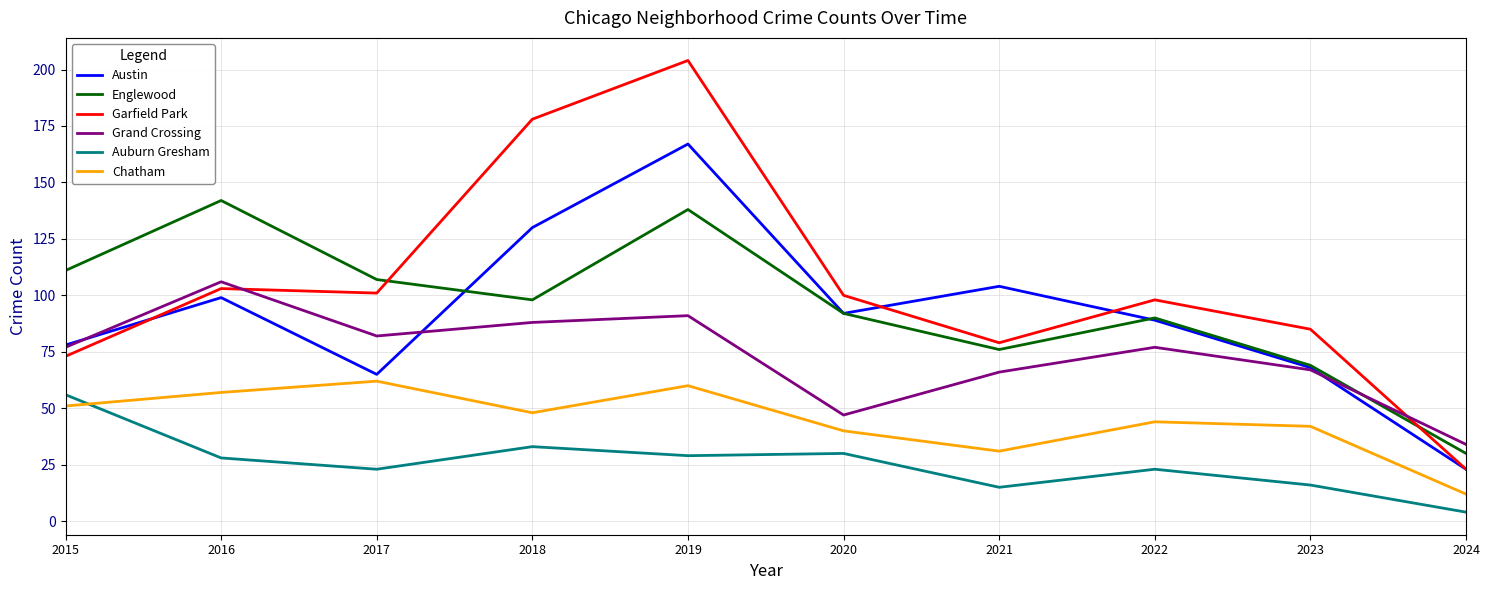

At which category is the sum across all series the highest?

2019